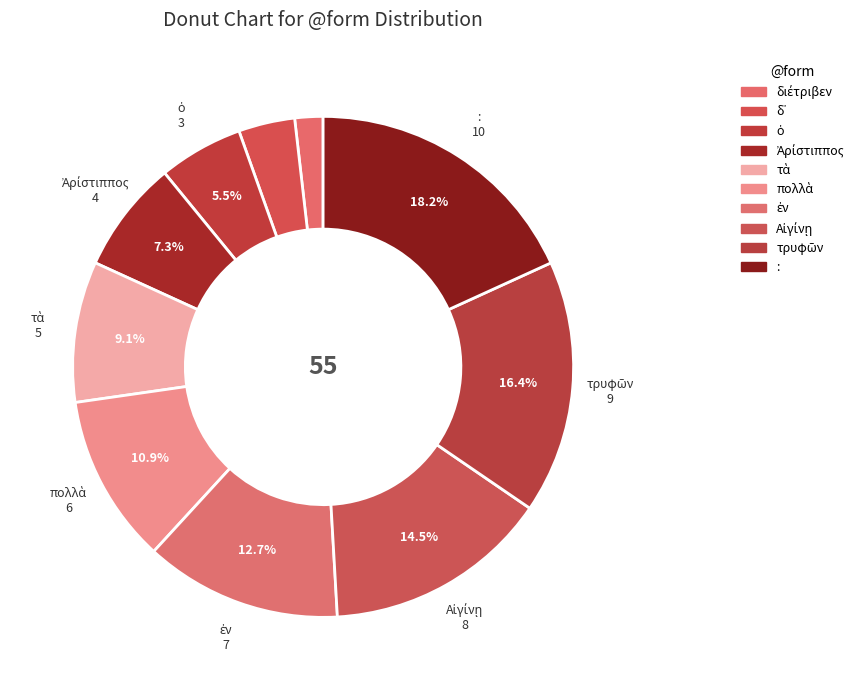

How many segments does this pie chart have?

10